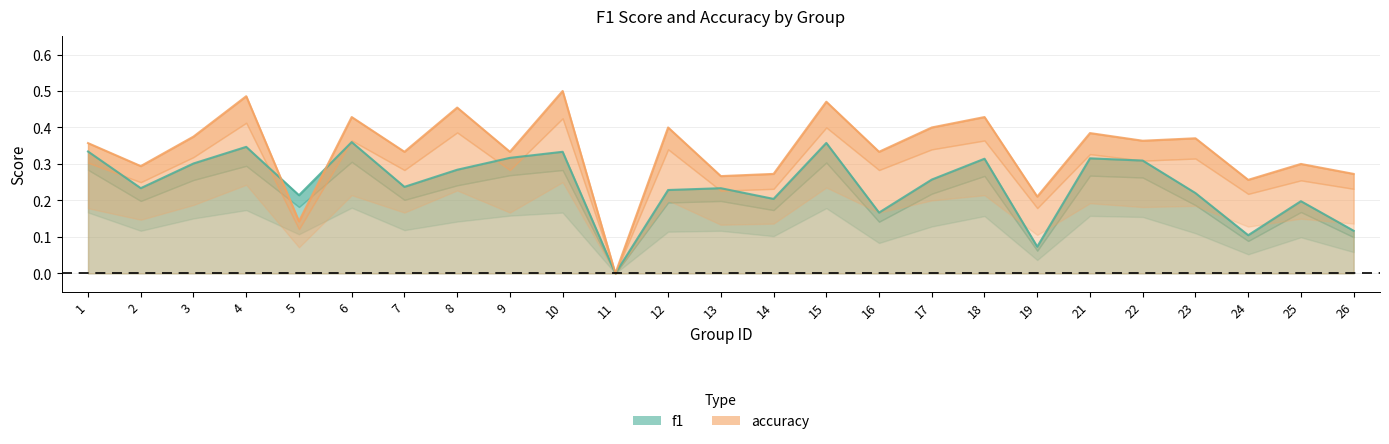

At which label is f1 closest to 0?

11